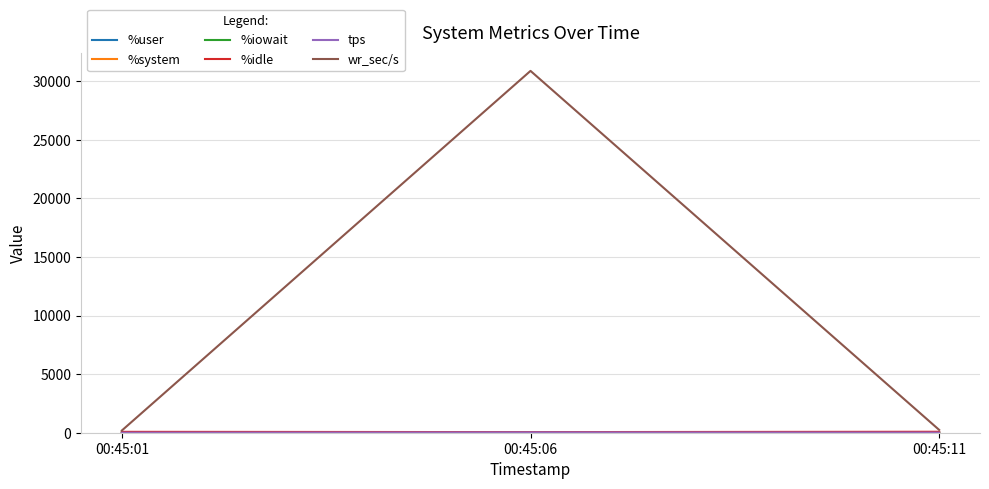

At which category is the sum across all series the highest?

00:45:06